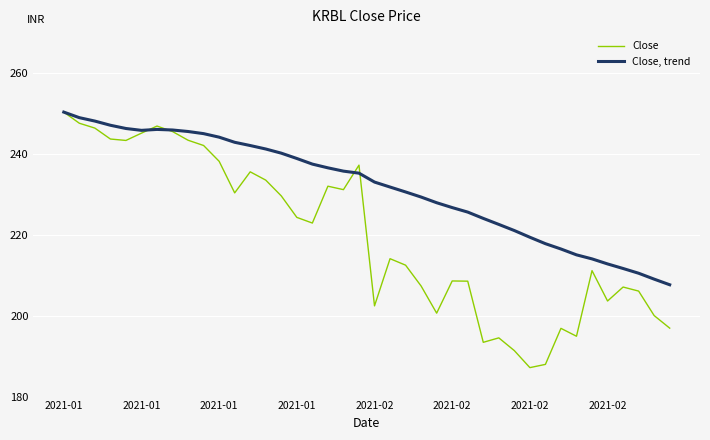

List the series in order of their overall mean, lowest first.

Close, Close, trend